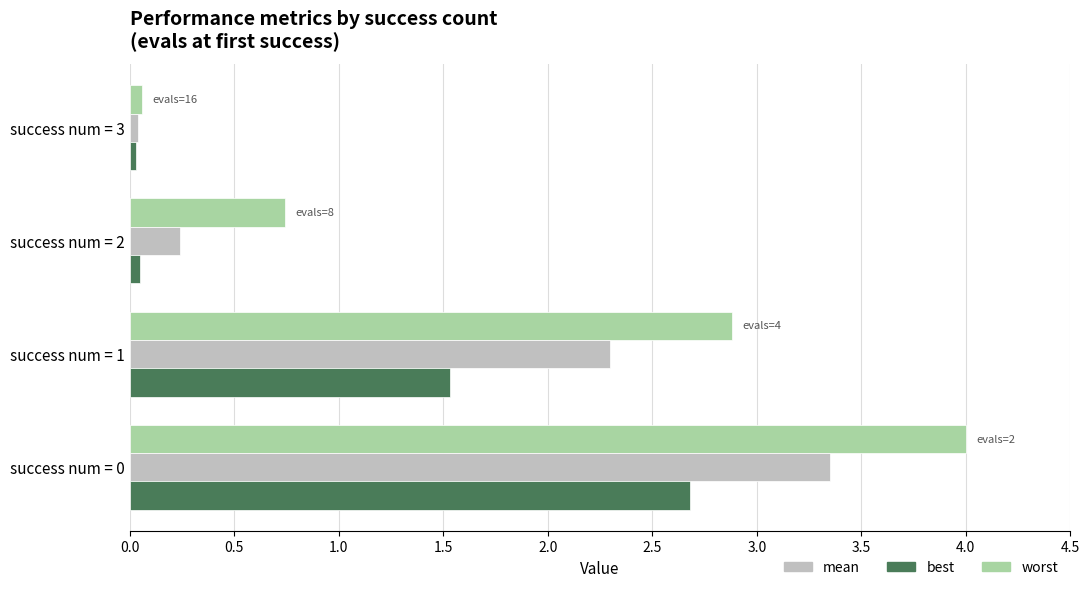

What is the difference between the second highest and second lowest values in the best series?

1.5